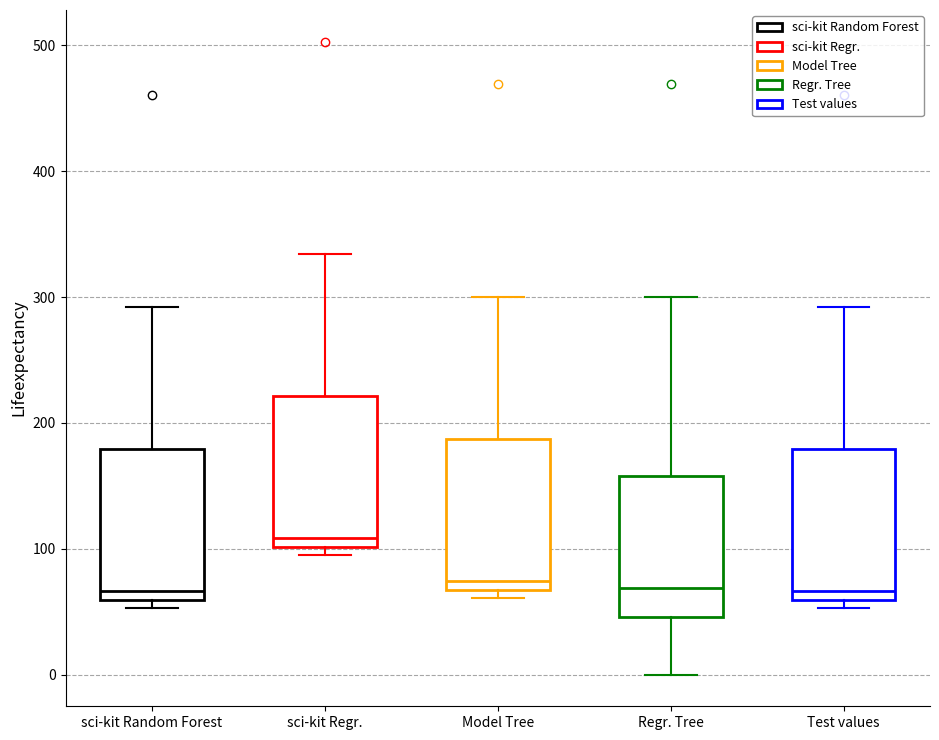

Reading left to right, transcribe this box plot: for each box, give where its median line is, the range the box spans, and where its two whiskers end, as read against the y-axis. The values are not printed on the chart, so give them approximately, as read against the axis.

sci-kit Random Forest: median 70, box 60 to 180, whiskers 50 to 290
sci-kit Regr.: median 110, box 100 to 220, whiskers 90 to 330
Model Tree: median 70 (just above the box's lower edge), box 70 to 190, whiskers 60 to 300
Regr. Tree: median 70, box 50 to 160, whiskers 0 to 300
Test values: median 70, box 60 to 180, whiskers 50 to 290